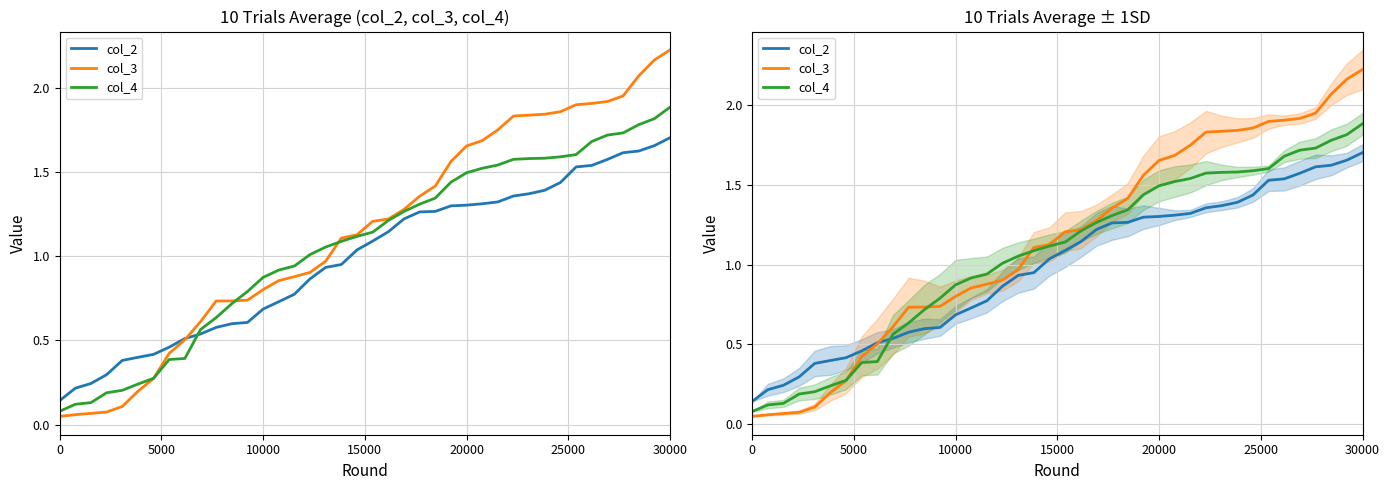

True or false: col_3 has more than 1 points higher than both neighbors.

False